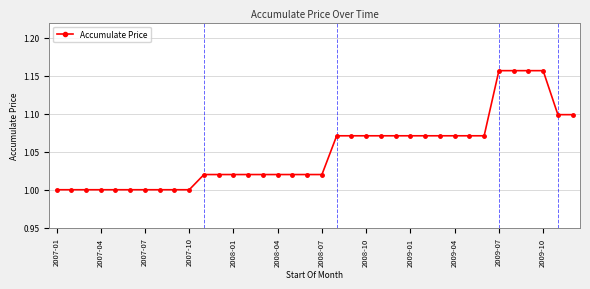

What is the sum of all values?

37.8